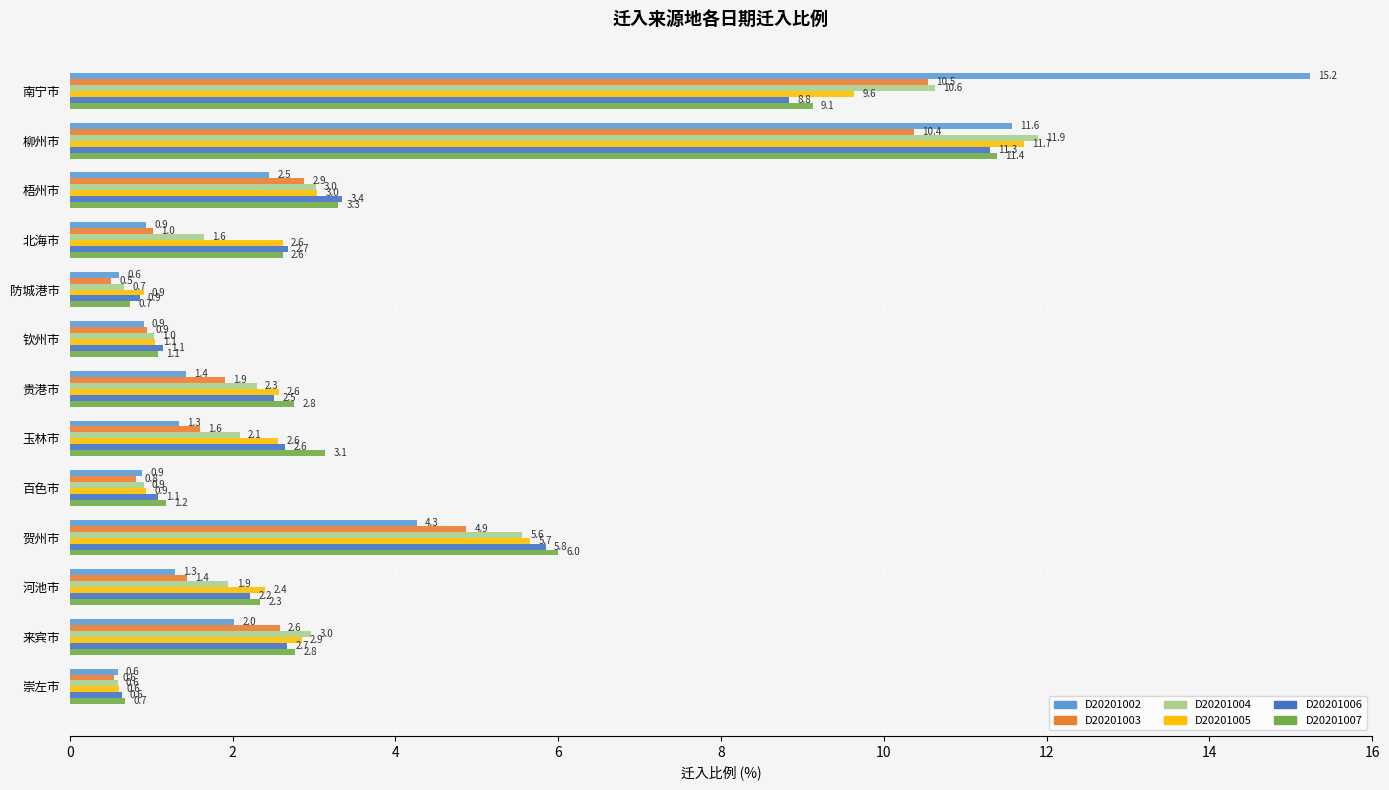

What is the lowest value of the D20201005 series?

0.6